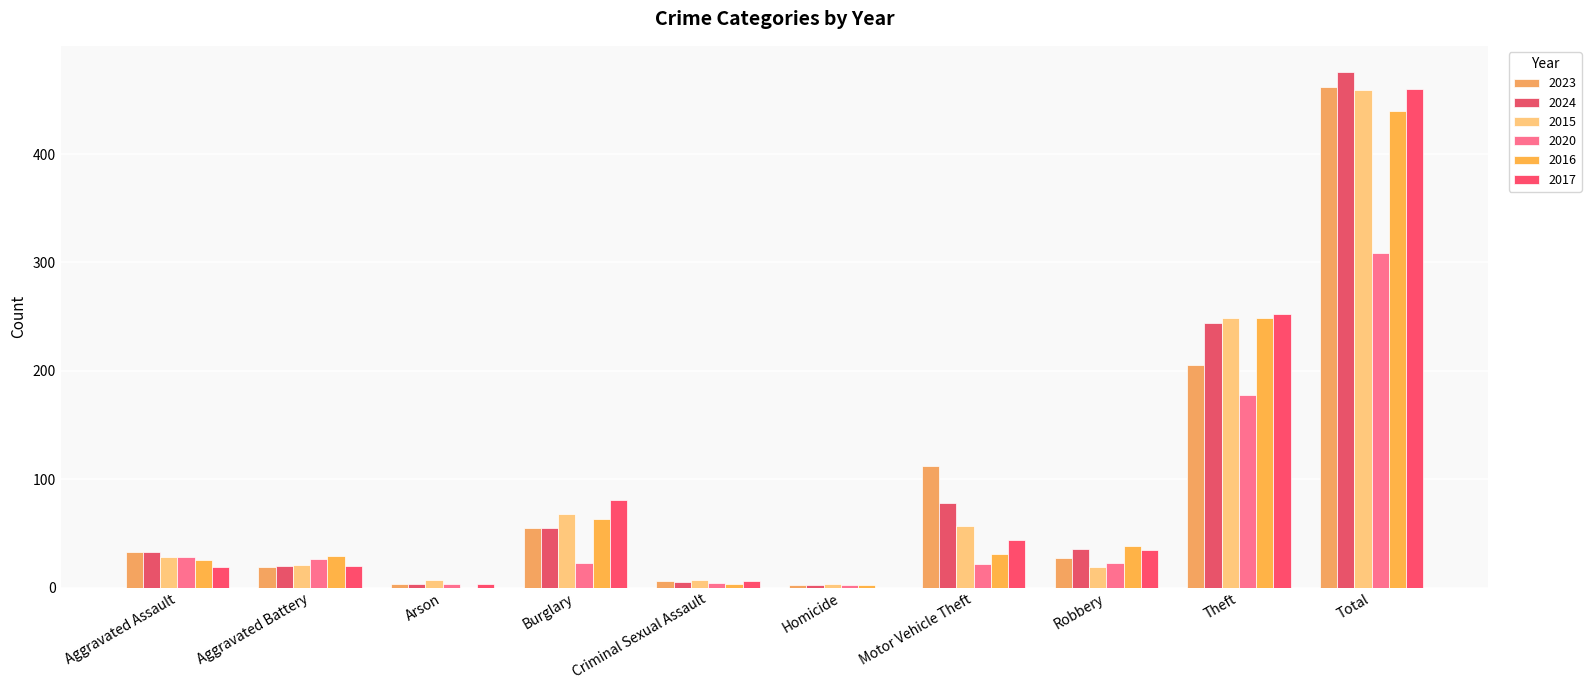

What is the difference between the maximum and minimum values in the 2020 series?

307